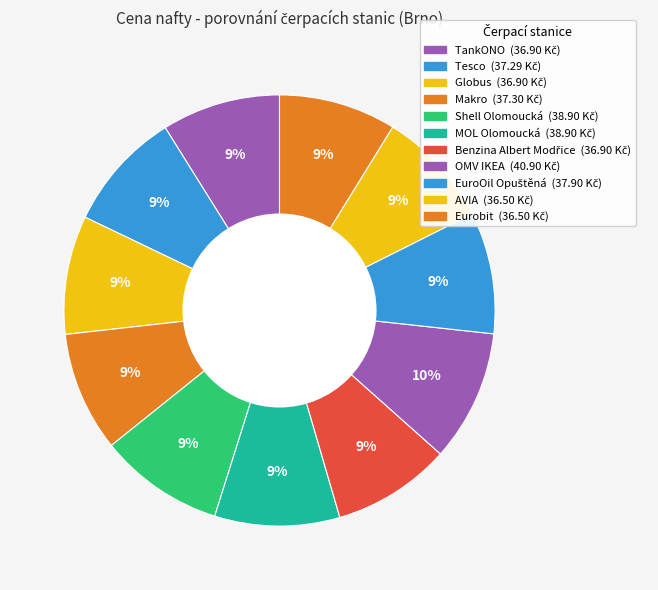

Count the number of slices in the pie.

11